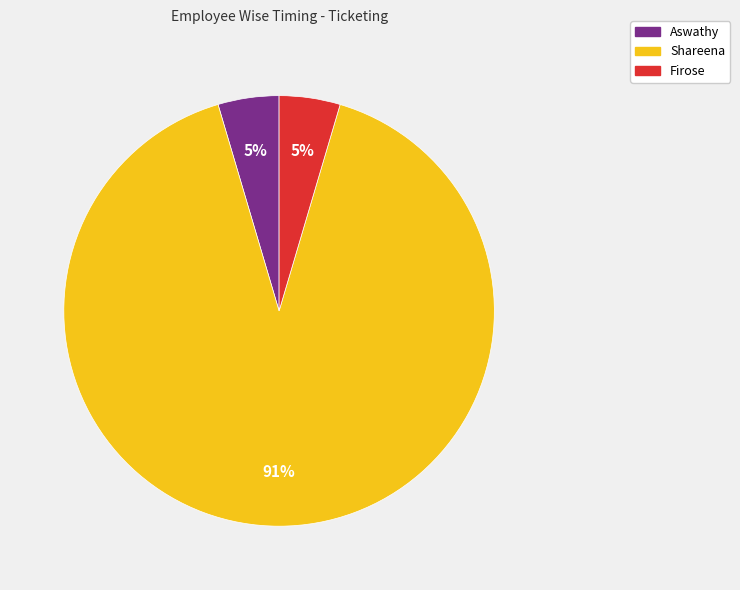

Is there a majority slice in this chart?

Yes